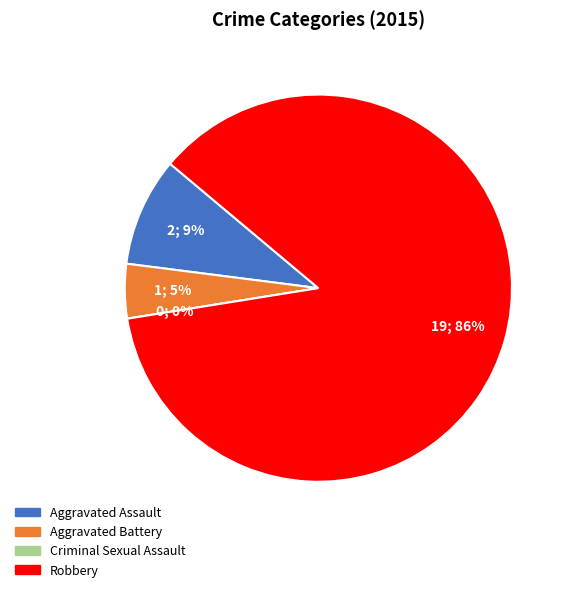

True or false: Robbery accounts for 93% of the total.

False